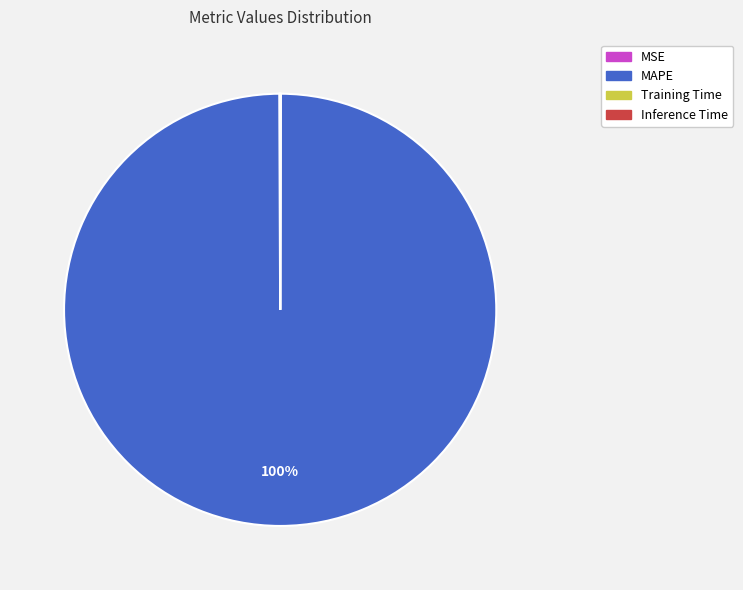

To the nearest percent, what is the average slice percentage?

25%